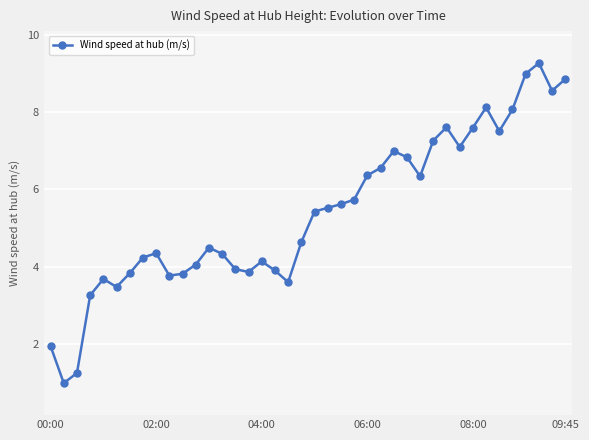

What is the greatest value displayed?

9.3